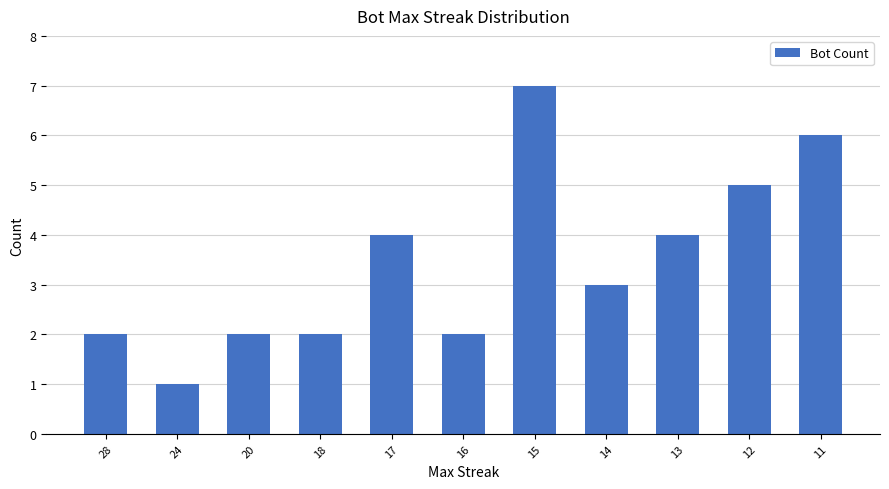

How many distinct data groups are displayed?

1